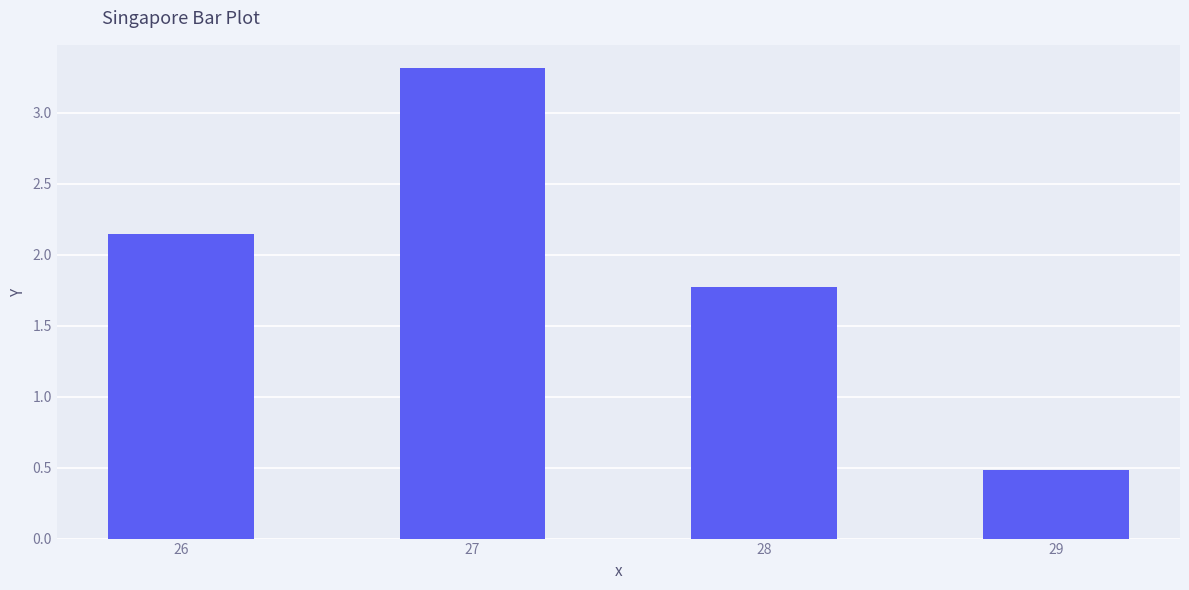

The value at 28 is 0.5. True or false?

False